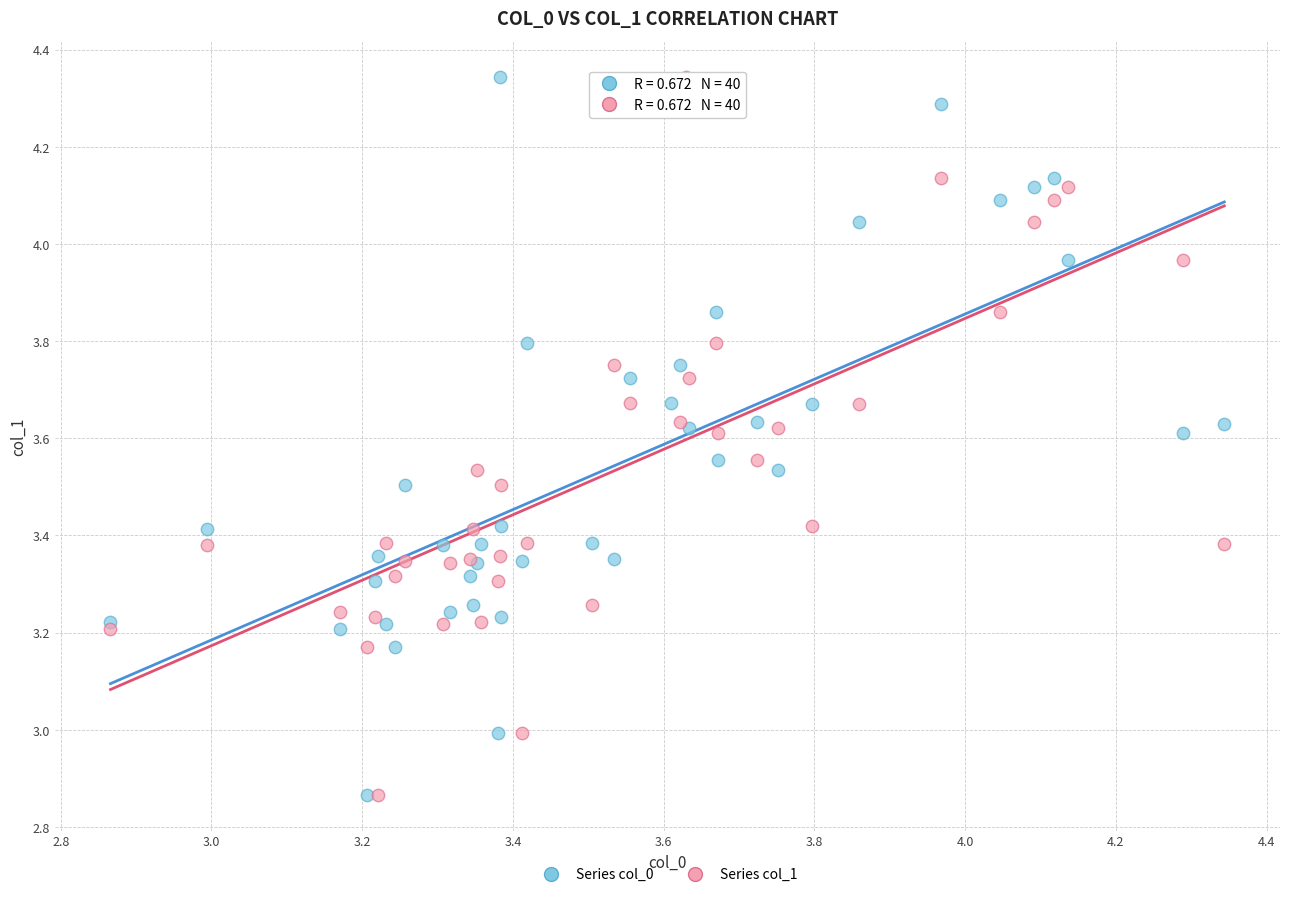

What are all the series names shown in the legend?

Series col_0, Series col_1